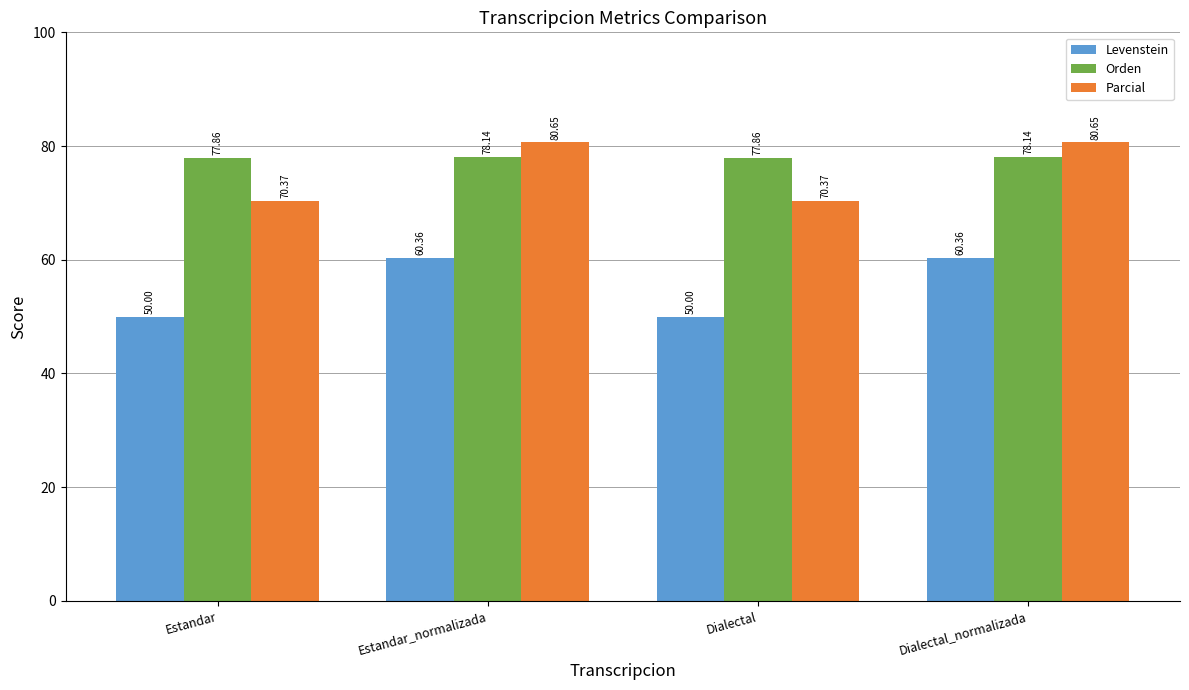

What is the label of the 2nd bar from the right?

Dialectal